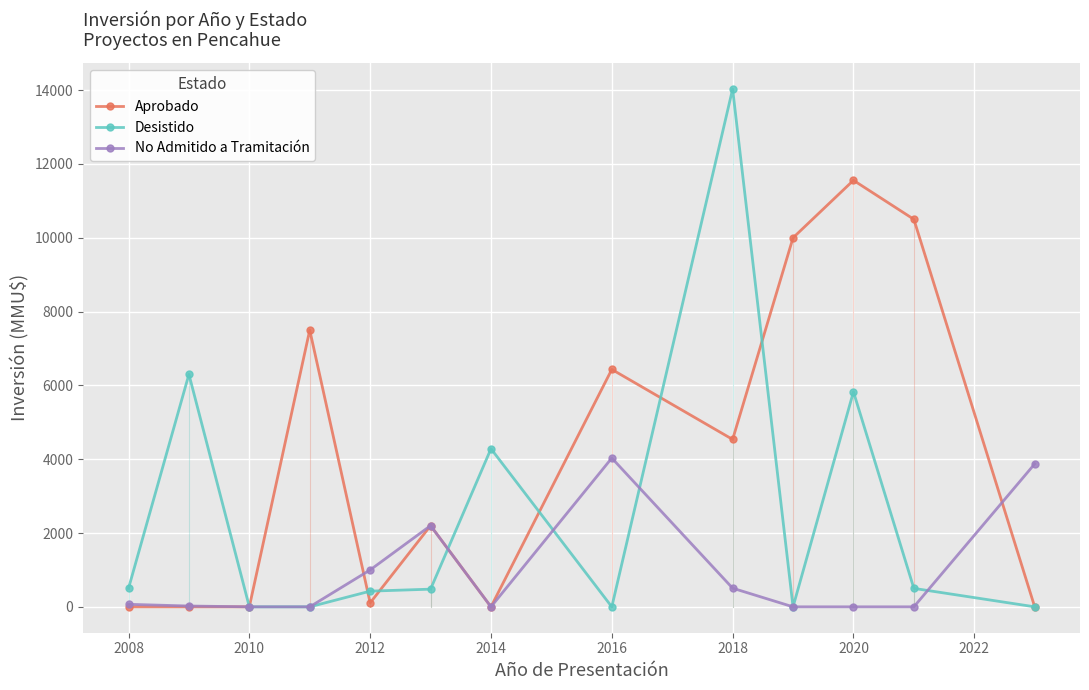

Which series has the widest spread of values?

Desistido